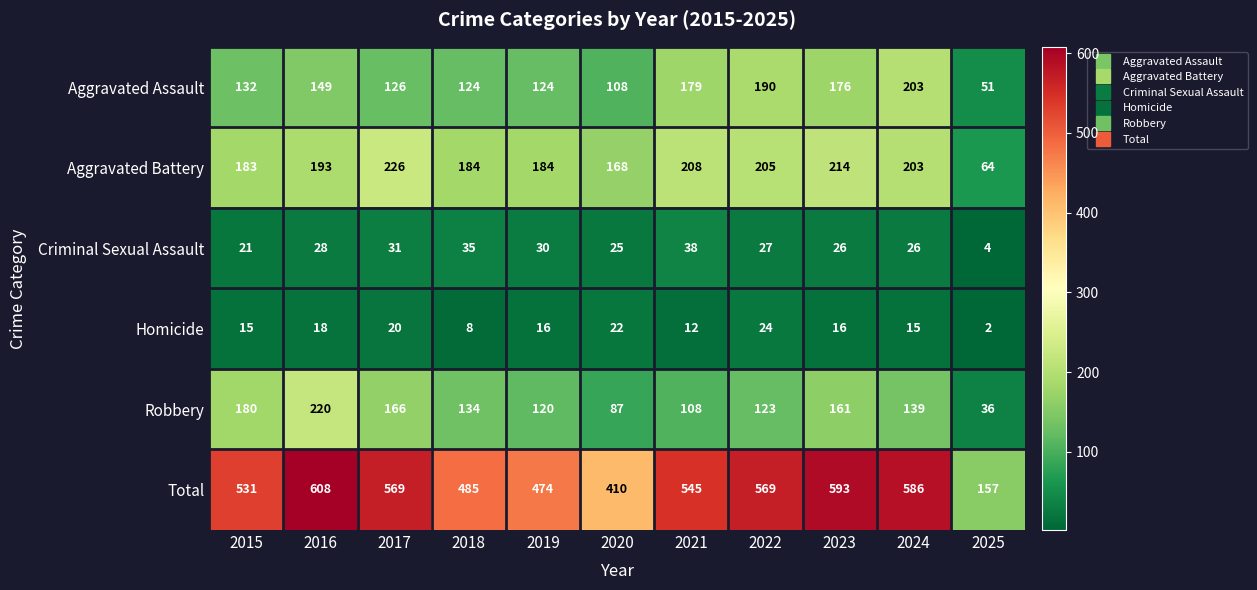

List the series in order of their peak value, lowest first.

Homicide, Criminal Sexual Assault, Aggravated Assault, Robbery, Aggravated Battery, Total